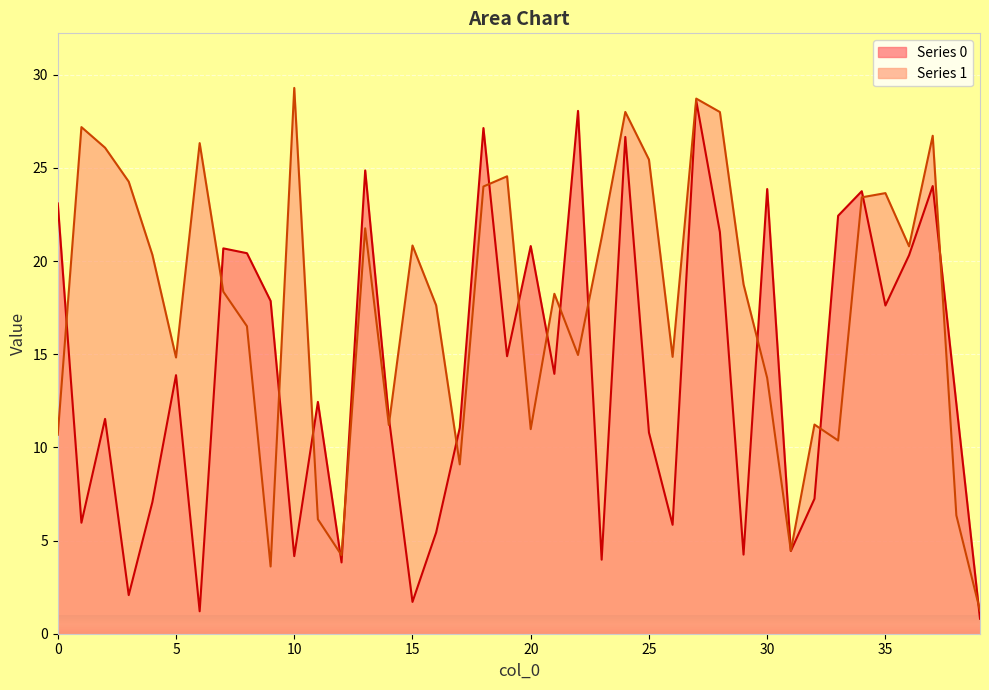

What is the value of the 1 point at the 18th from the left?

9.1